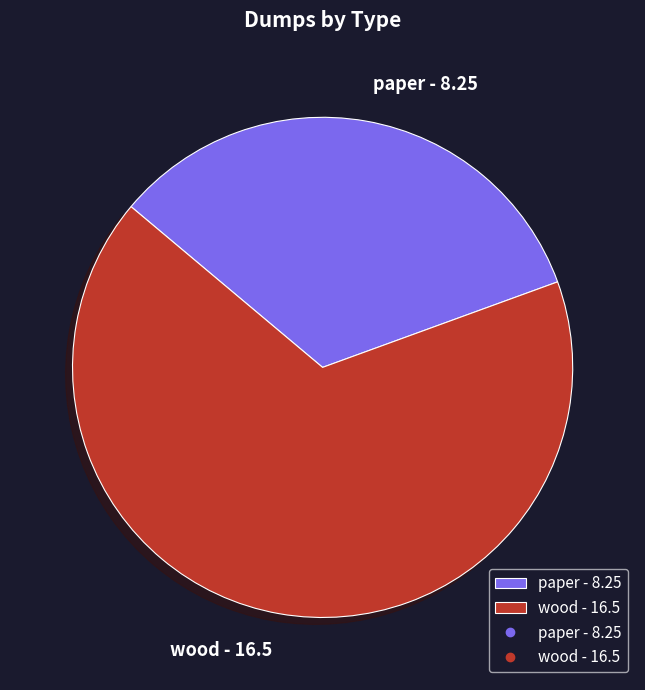

Is the sum of paper - 8.25 and wood - 16.5 greater than half?

Yes